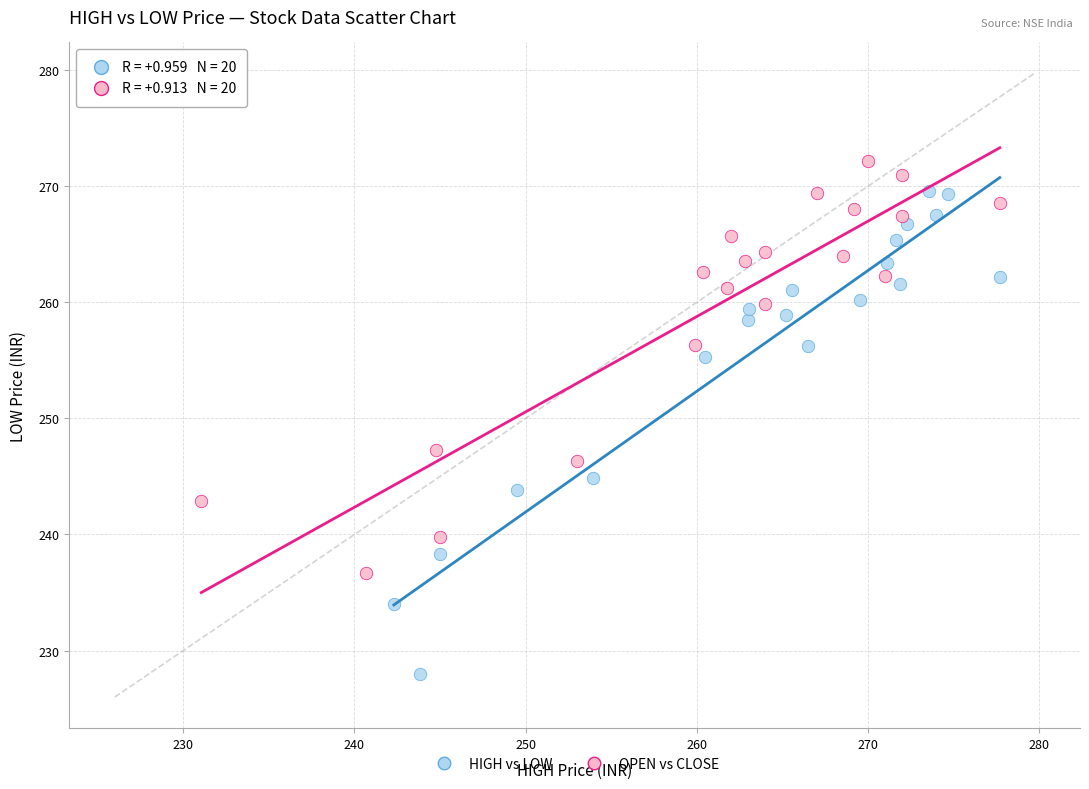

Which series has the largest Y range (max minus min)?

HIGH vs LOW